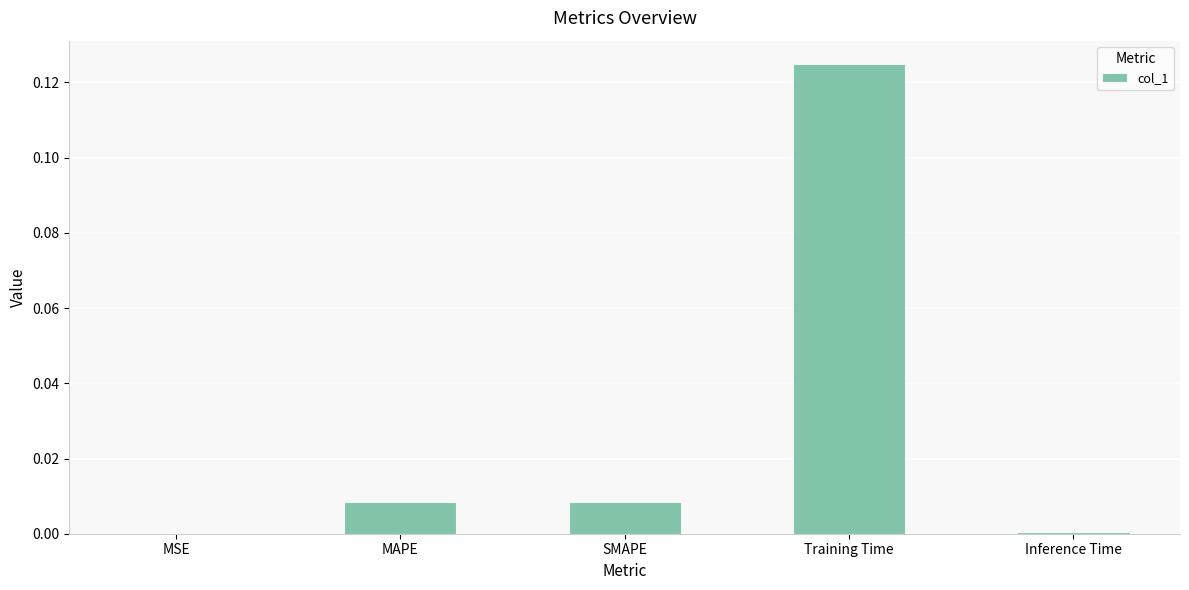

Between MAPE and Training Time, which is larger?

Training Time